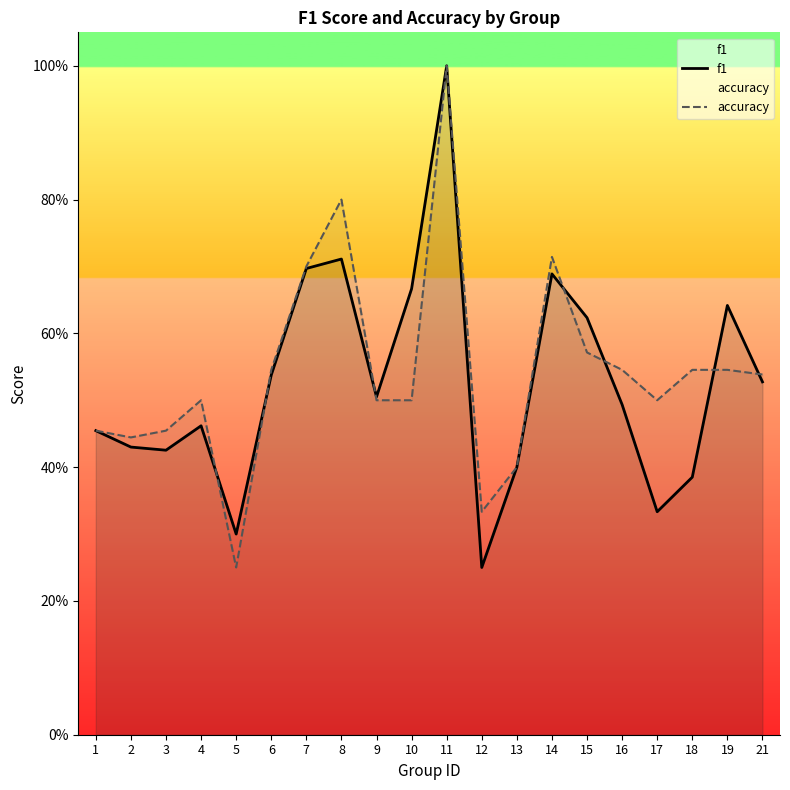

Between which two adjacent categories do f1 and accuracy first intersect?

4 and 5